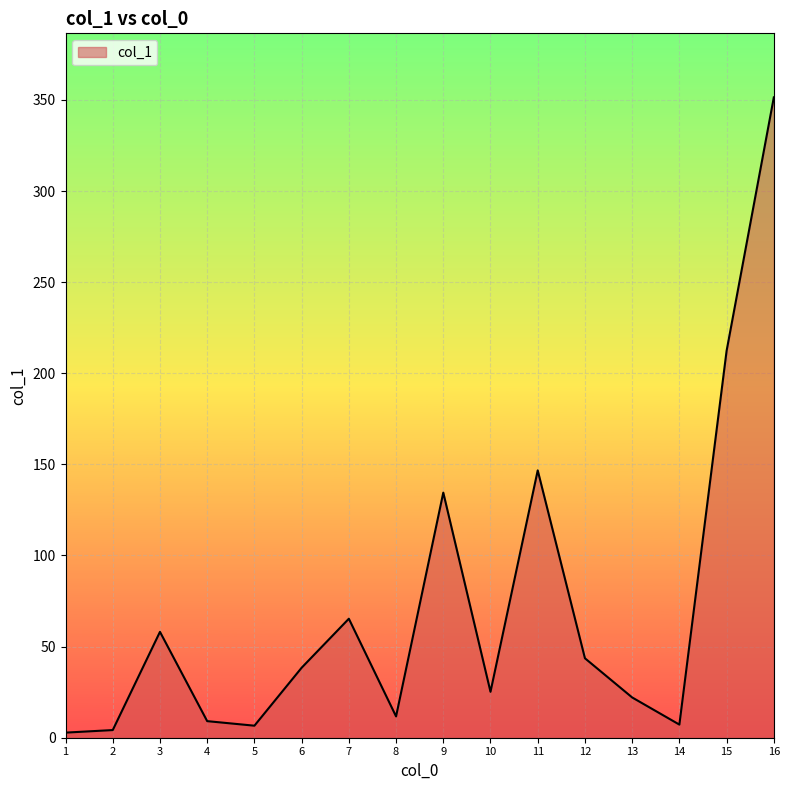

What is the difference between the values at 14 and 13?

14.9